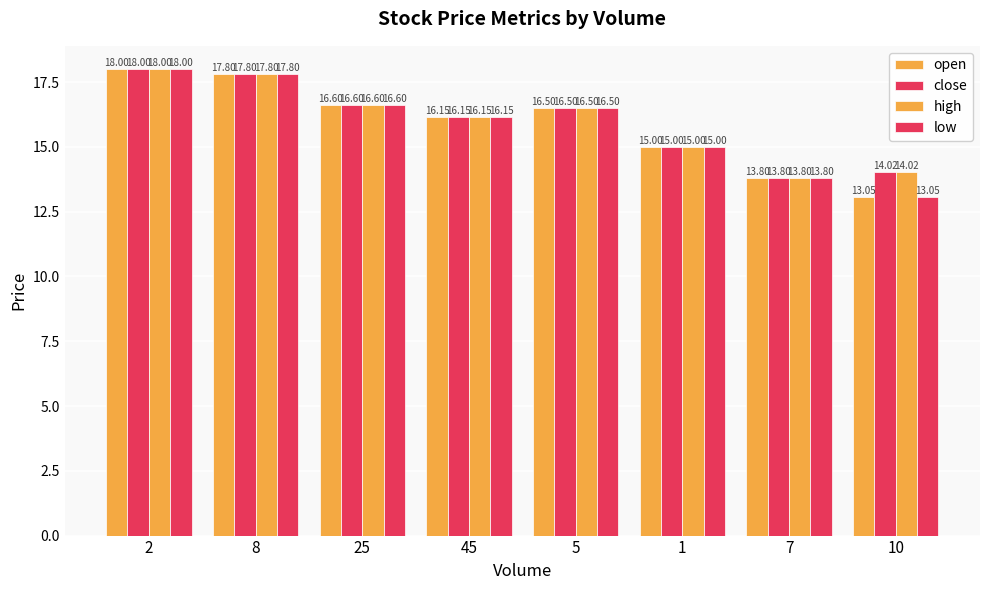

What is the total value across all series at 1?

60.0